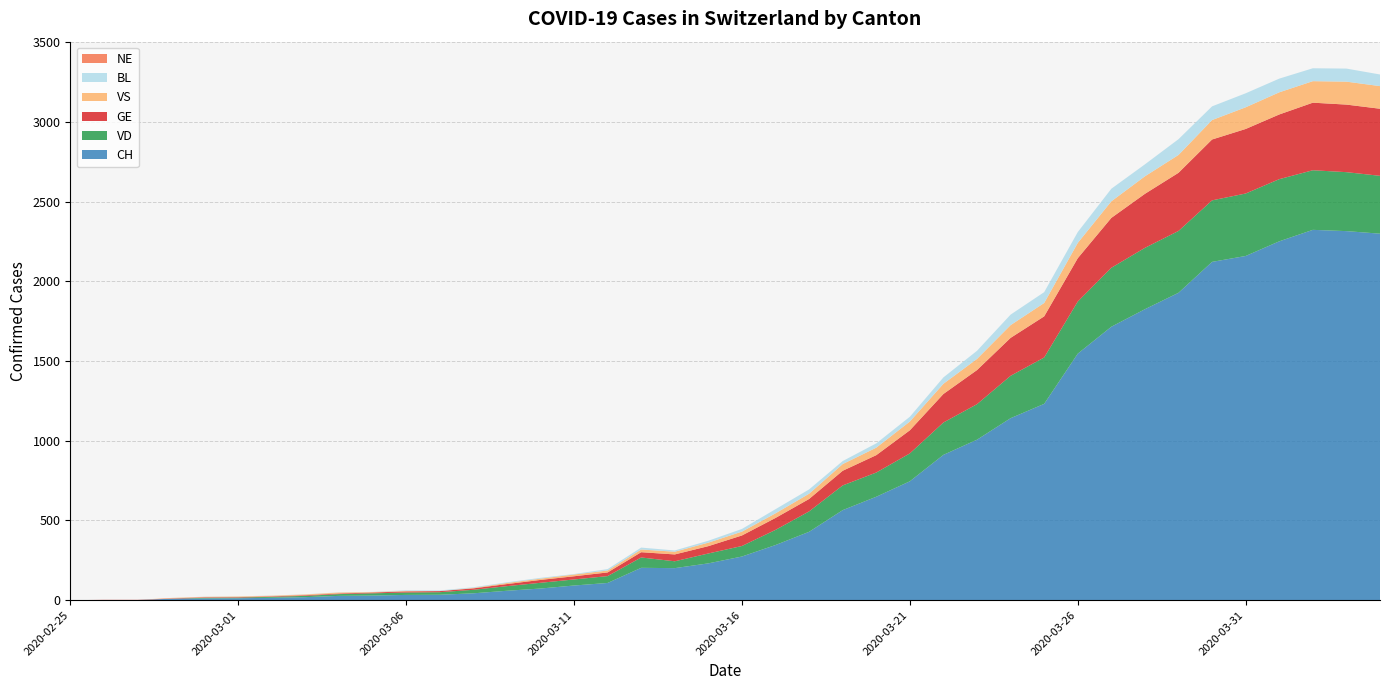

Reading left to right, transcribe all the data shown in this chart.

CH: 0	1	1	9	11	12	15	19	27	29	33	34	43	59	73	92	108	203	201	231	274	346	429	565	649	746	912	1007	1142	1232	1547	1716	1826	1929	2123	2160	2252	2324	2316	2300
GE: 0	1	1	2	3	3	3	4	4	5	7	7	9	13	18	20	23	33	43	46	66	75	78	92	109	145	179	214	238	258	272	313	339	365	382	405	406	424	424	421
VD: 0	0	0	0	4	4	6	8	11	14	15	16	22	29	36	38	43	65	43	62	66	95	128	155	152	175	203	223	266	291	327	370	385	388	386	392	390	374	370	363
VS: 0	0	0	3	3	4	4	5	6	3	3	0	3	7	8	11	12	17	17	22	24	29	33	42	47	55	64	70	80	84	96	104	110	112	122	136	139	135	144	142
BL: 0	0	0	0	1	1	1	1	1	1	4	4	4	4	5	3	9	12	8	12	17	26	27	19	27	30	40	51	66	68	68	79	75	99	86	88	86	81	82	73
NE: 0	0	0	0	0	0	0	0	0	0	0	0	0	0	0	0	0	0	0	0	0	0	0	0	0	0	0	0	0	0	0	0	0	0	0	0	0	0	0	0